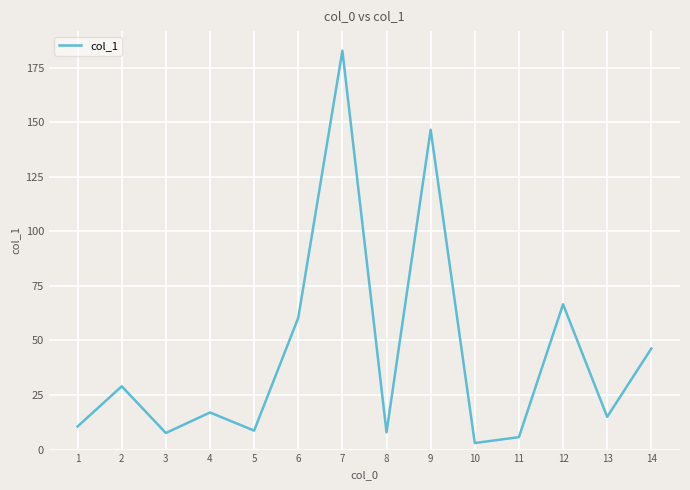

Which category has the highest value across all series?

7